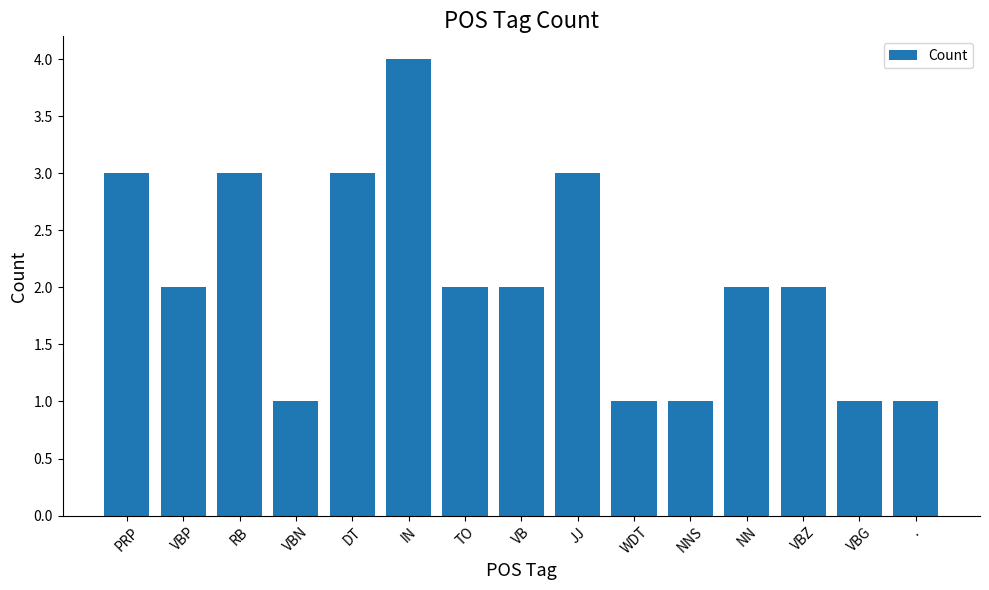

Count the number of data series in this chart.

1